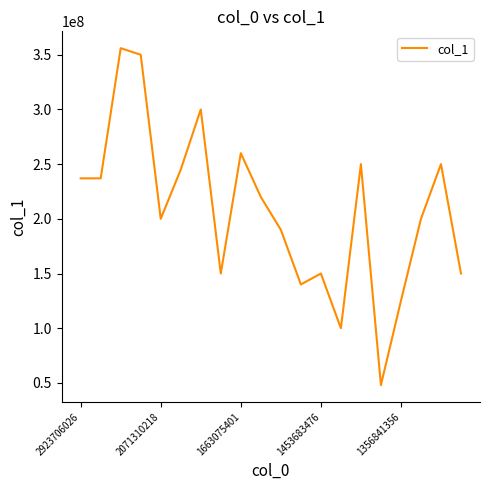

Does the chart display data point markers on the line(s)?

No